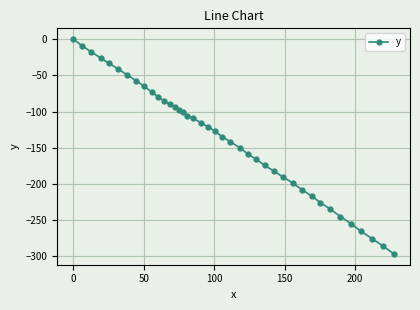

How many negative values are there?

39